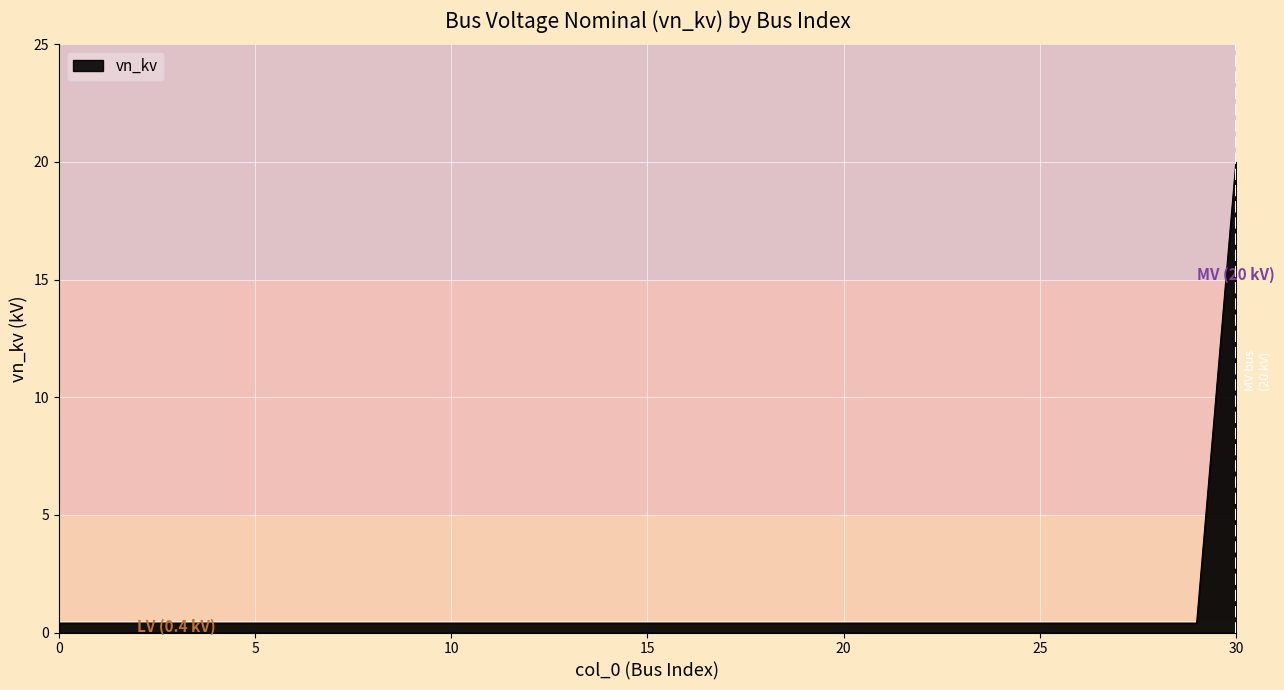

What is the greatest value displayed?

20.0